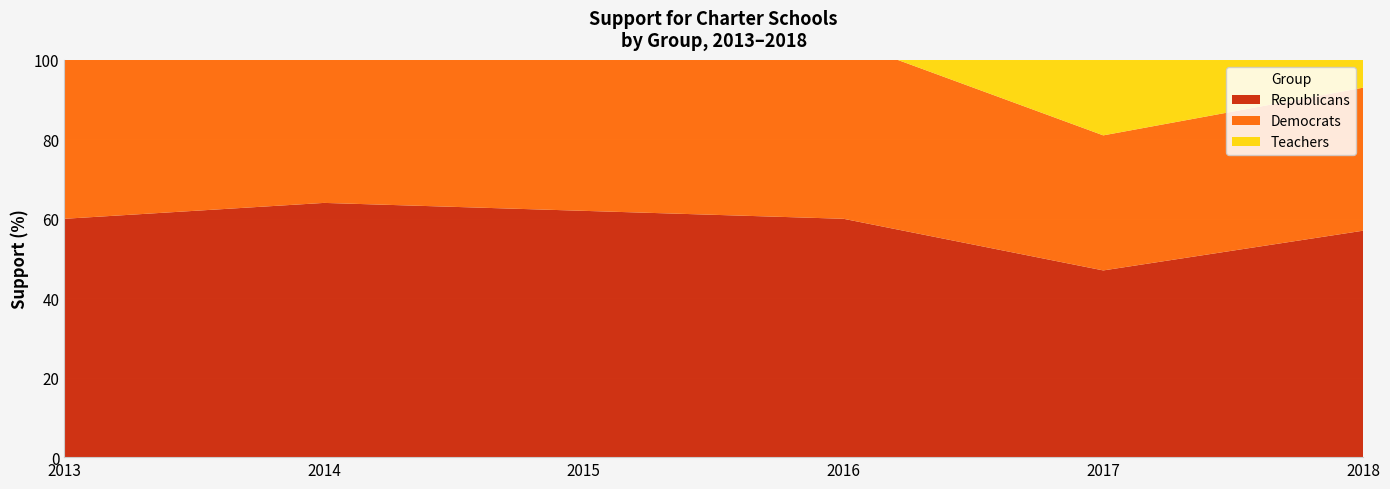

How many Republicans (line) values are between 57 and 62?

4